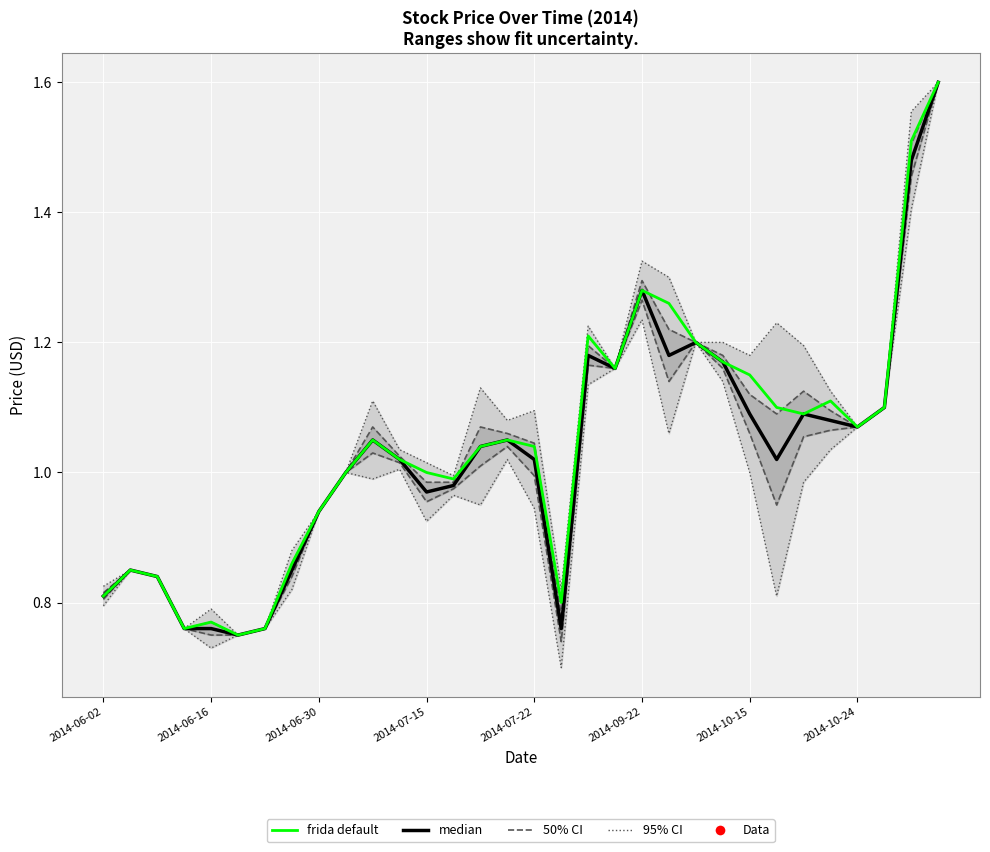

Between 2014-09-22 and 8, which series saw the biggest shift?

median